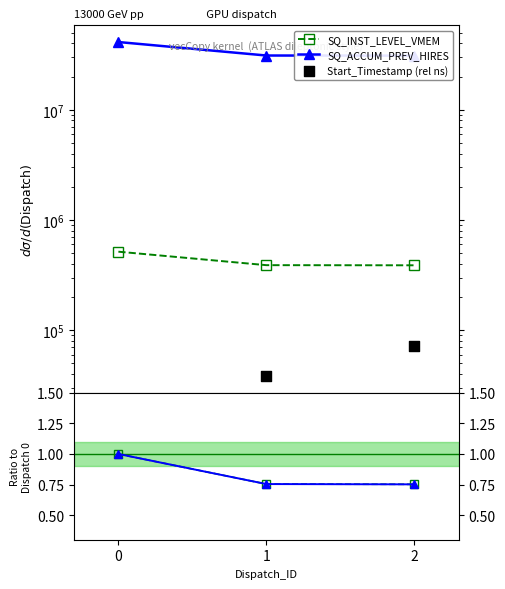

Which series contains the lowest Y value?

Start_Timestamp (rel ns)